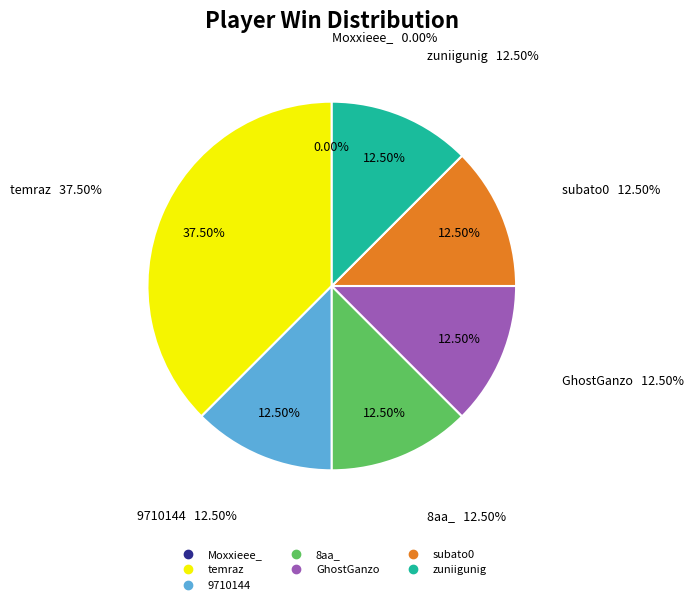

Which slice is the largest?

temraz